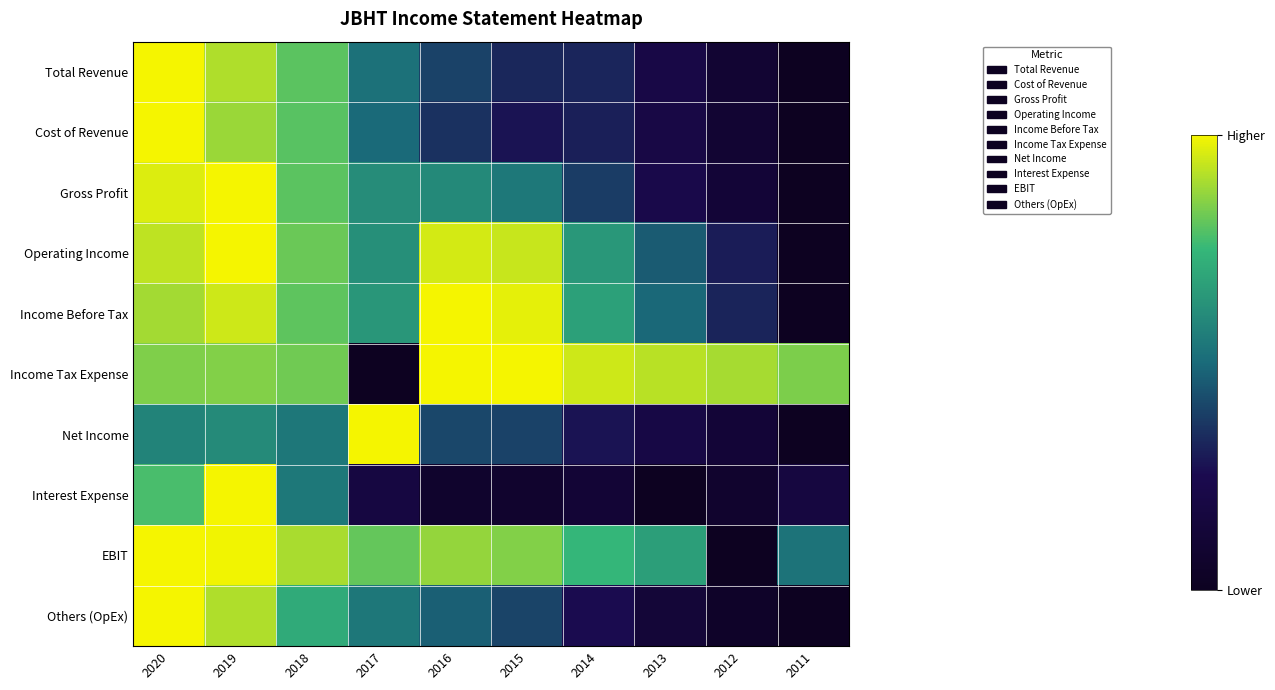

How many categories are shown in the chart?

10